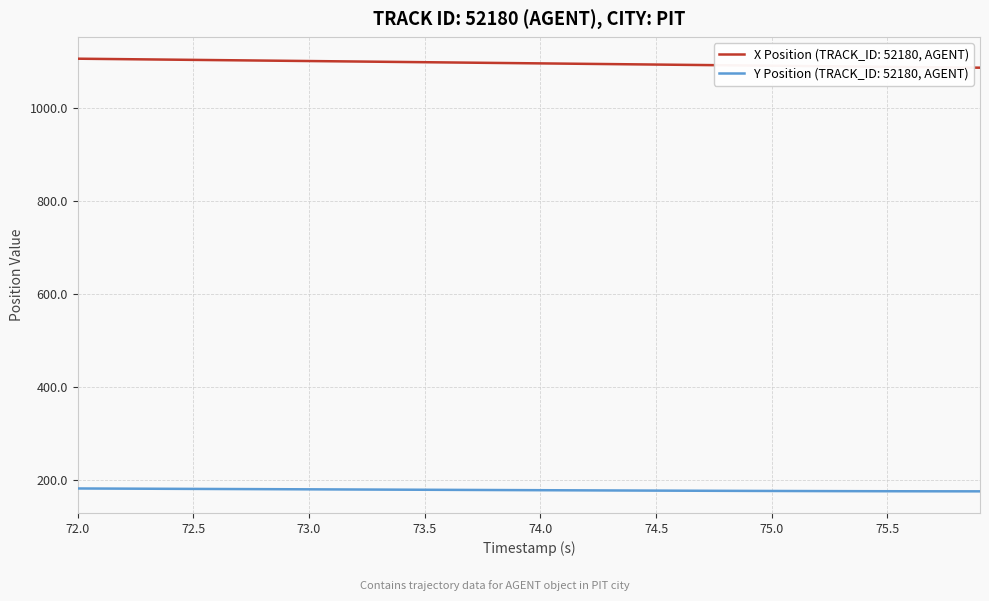

True or false: X Position (TRACK_ID: 52180, AGENT) and Y Position (TRACK_ID: 52180, AGENT) cross at least once.

False